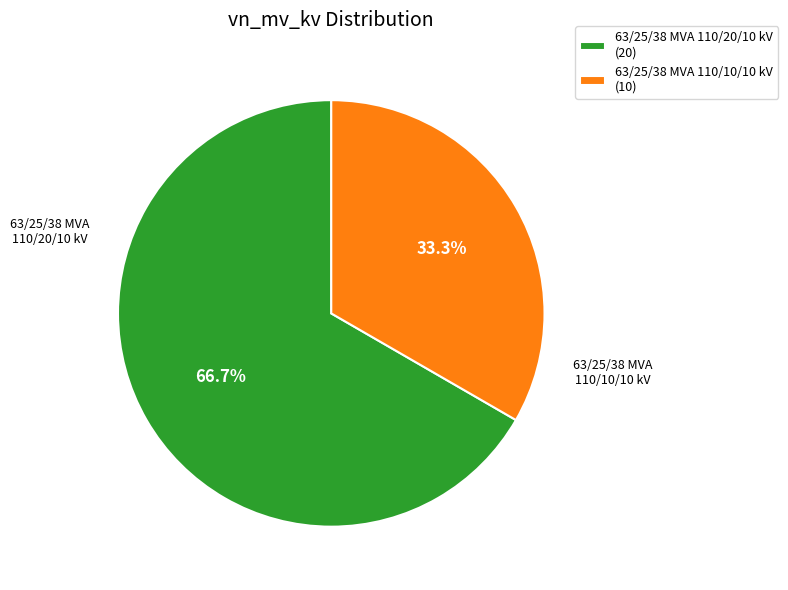

To the nearest percent, what portion does 63/25/38 MVA 110/20/10 kV represent?

67%